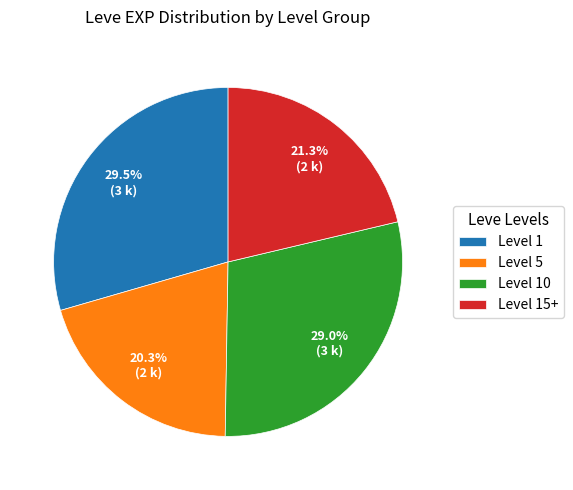

To the nearest percent, what is the average slice percentage?

25%